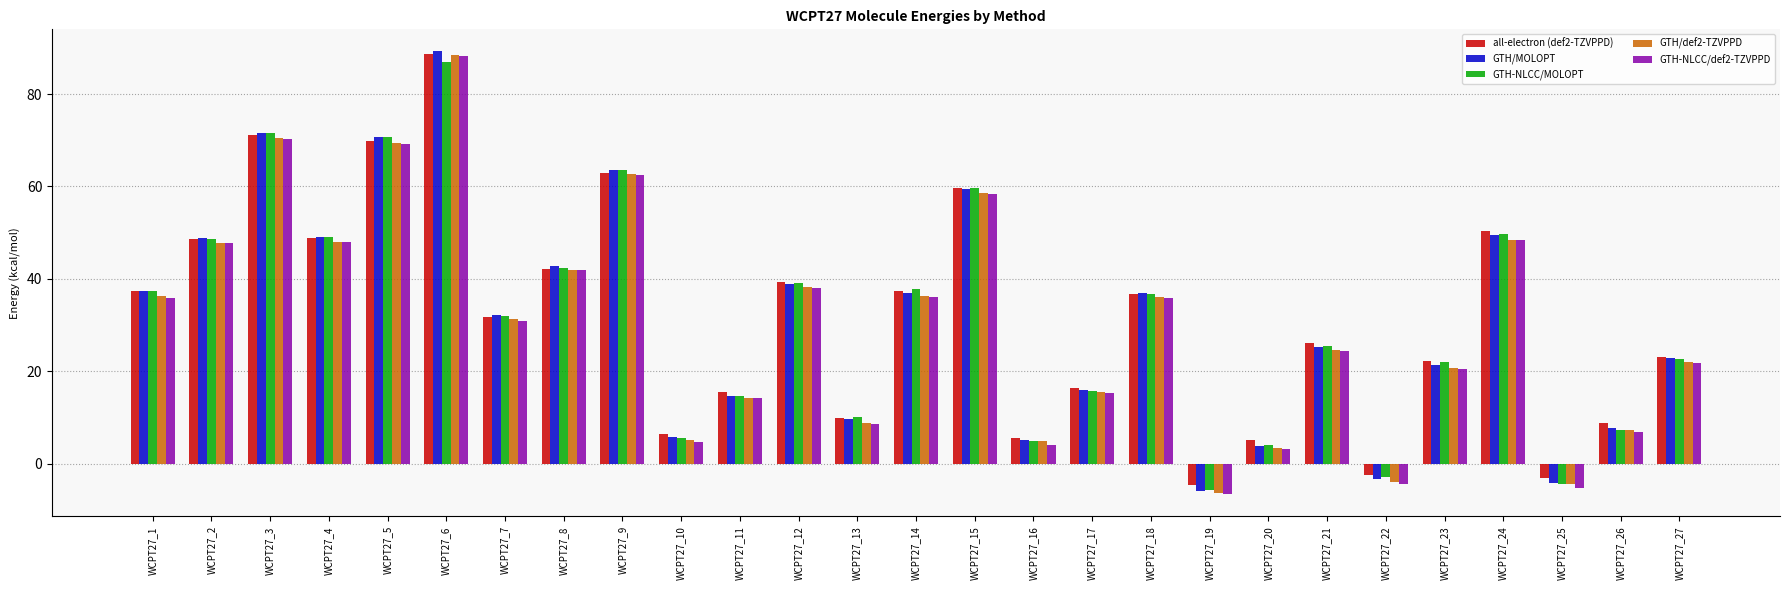

What value does the GTH-NLCC/MOLOPT series have at WCPT27_27?

22.7